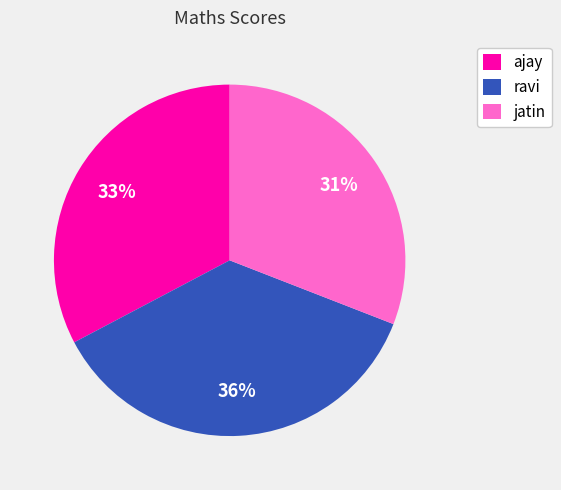

Which slice is the smallest?

jatin